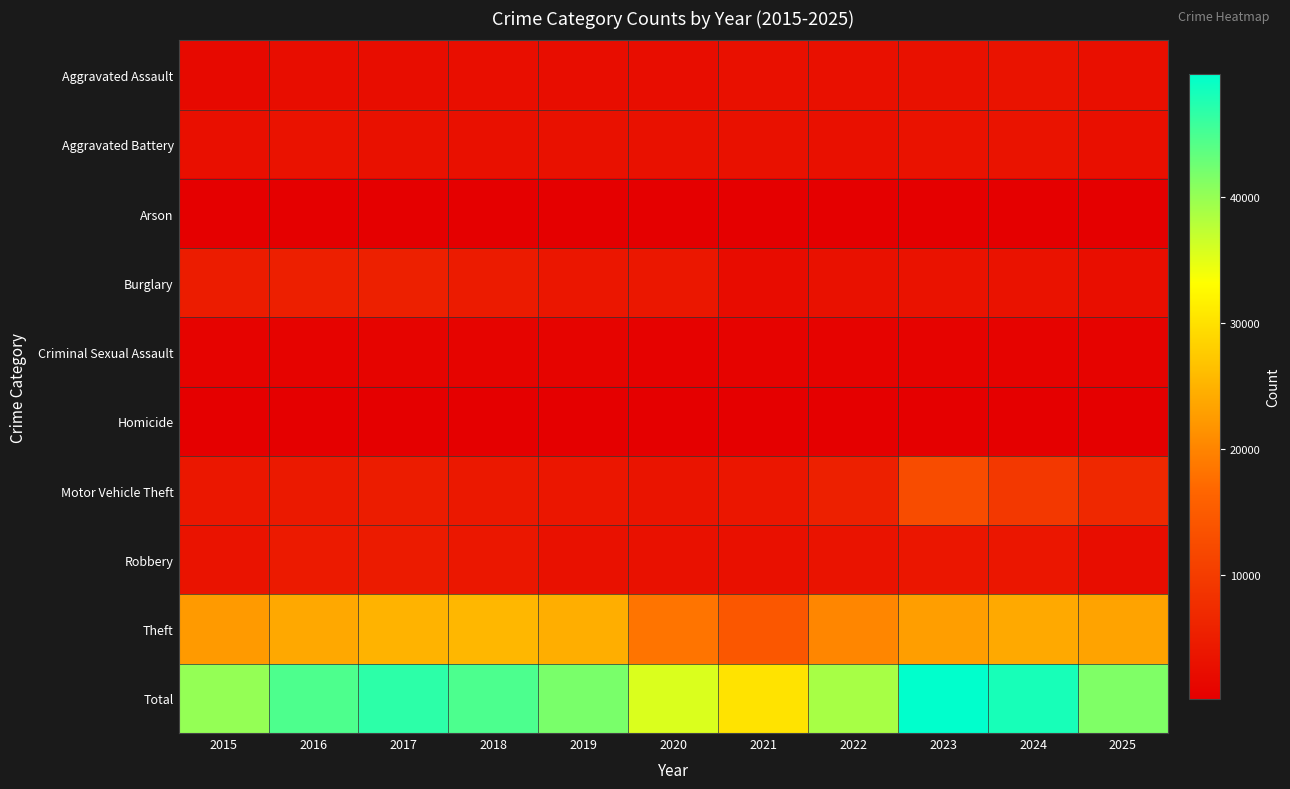

Reading left to right, list all the values displayed in this chart.

Aggravated Assault: 2015=1776	2016=2285	2017=2415	2018=2487	2019=2443	2020=2376	2021=2777	2022=2815	2023=3076	2024=3293	2025=2713
Aggravated Battery: 2015=2710	2016=3146	2017=3102	2018=2949	2019=3052	2020=3037	2021=3103	2022=2910	2023=3195	2024=3254	2025=2750
Arson: 2015=168	2016=220	2017=202	2018=140	2019=143	2020=224	2021=215	2022=161	2023=217	2024=212	2025=162
Burglary: 2015=4783	2016=5308	2017=5459	2018=4600	2019=3824	2020=4038	2021=2214	2022=2957	2023=3146	2024=3185	2025=2470
Criminal Sexual Assault: 2015=751	2016=817	2017=894	2018=849	2019=830	2020=676	2021=731	2022=783	2023=790	2024=730	2025=733
Homicide: 2015=177	2016=273	2017=267	2018=216	2019=209	2020=264	2021=274	2022=270	2023=261	2024=218	2025=160
Motor Vehicle Theft: 2015=3984	2016=4358	2017=4703	2018=4127	2019=3764	2020=3627	2021=3843	2022=5376	2023=12527	2024=9418	2025=6695
Robbery: 2015=3434	2016=4439	2017=4603	2018=3951	2019=3022	2020=3050	2021=2786	2022=3307	2023=3809	2024=3827	2025=2462
Theft: 2015=22384	2016=23839	2017=25135	2018=25440	2019=24565	2020=18290	2021=14317	2022=20284	2023=22745	2024=24008	2025=23329
Total: 2015=40167	2016=44685	2017=46780	2018=44759	2019=41852	2020=35582	2021=30260	2022=38863	2023=49766	2024=48145	2025=41474